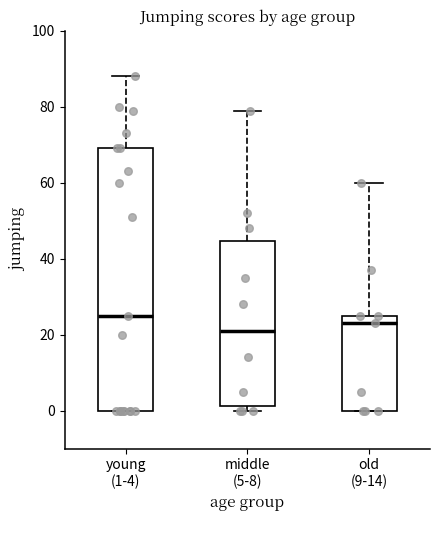

Comparing the boxes themselves (not the whiskers), which one is the tallest?

young (1-4)